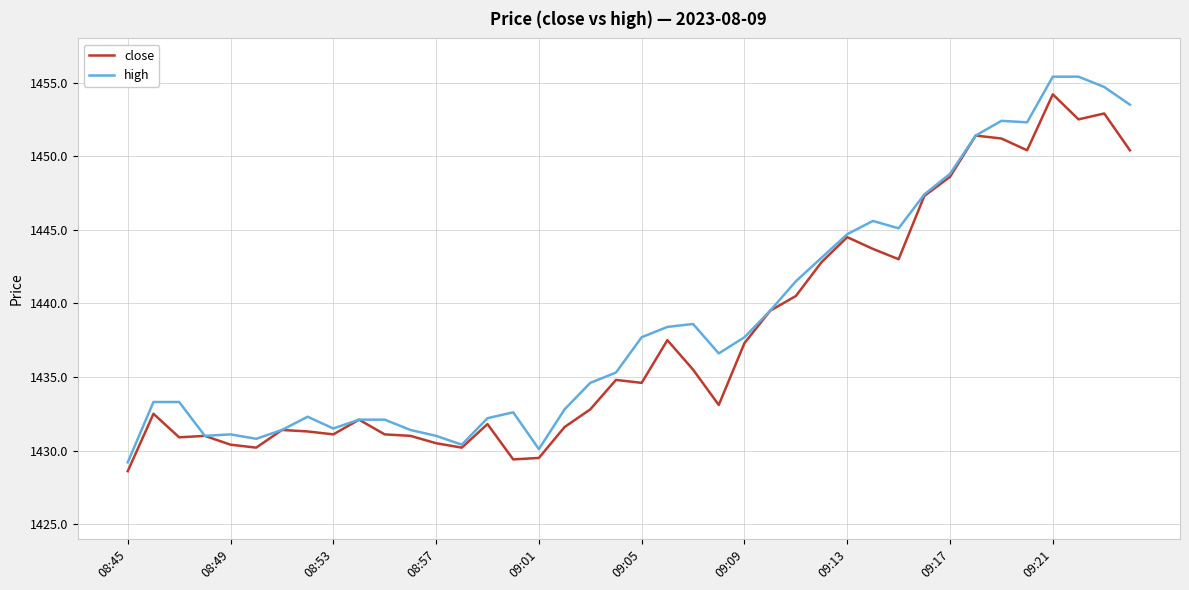

What is the maximum value for close?

1454.2